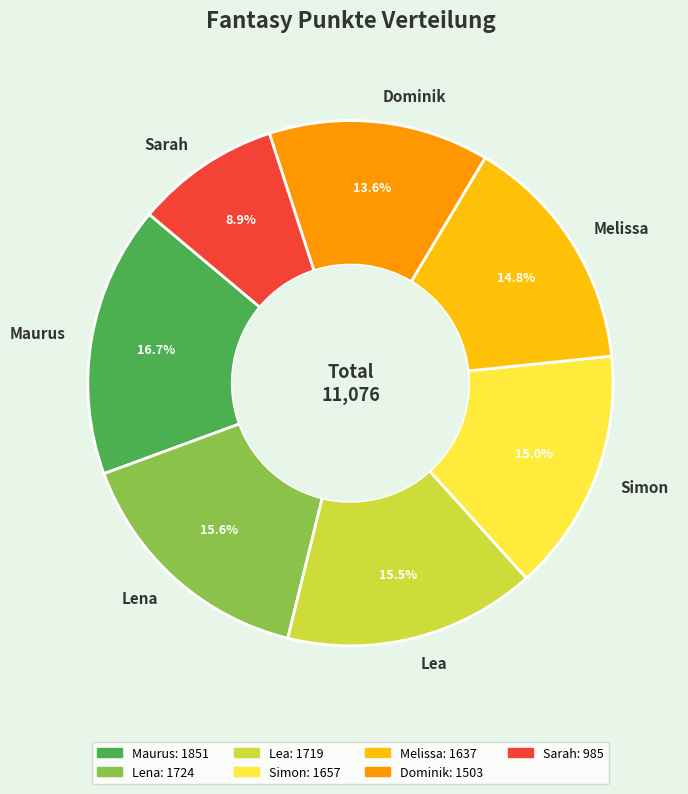

To the nearest percent, what is the difference between the Dominik and Sarah slice percentages?

5%